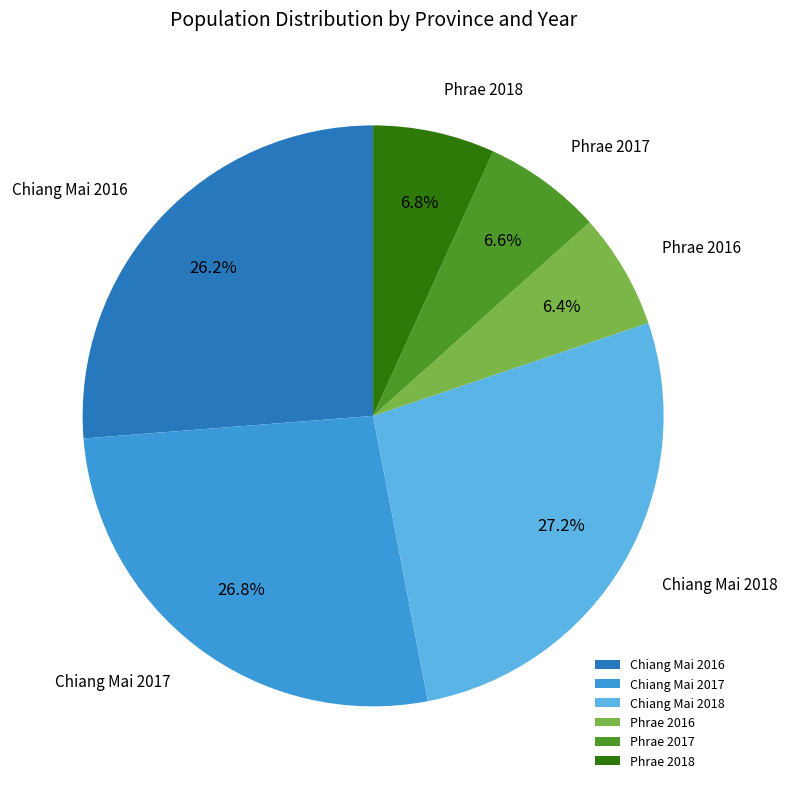

Does any single category account for the majority?

No